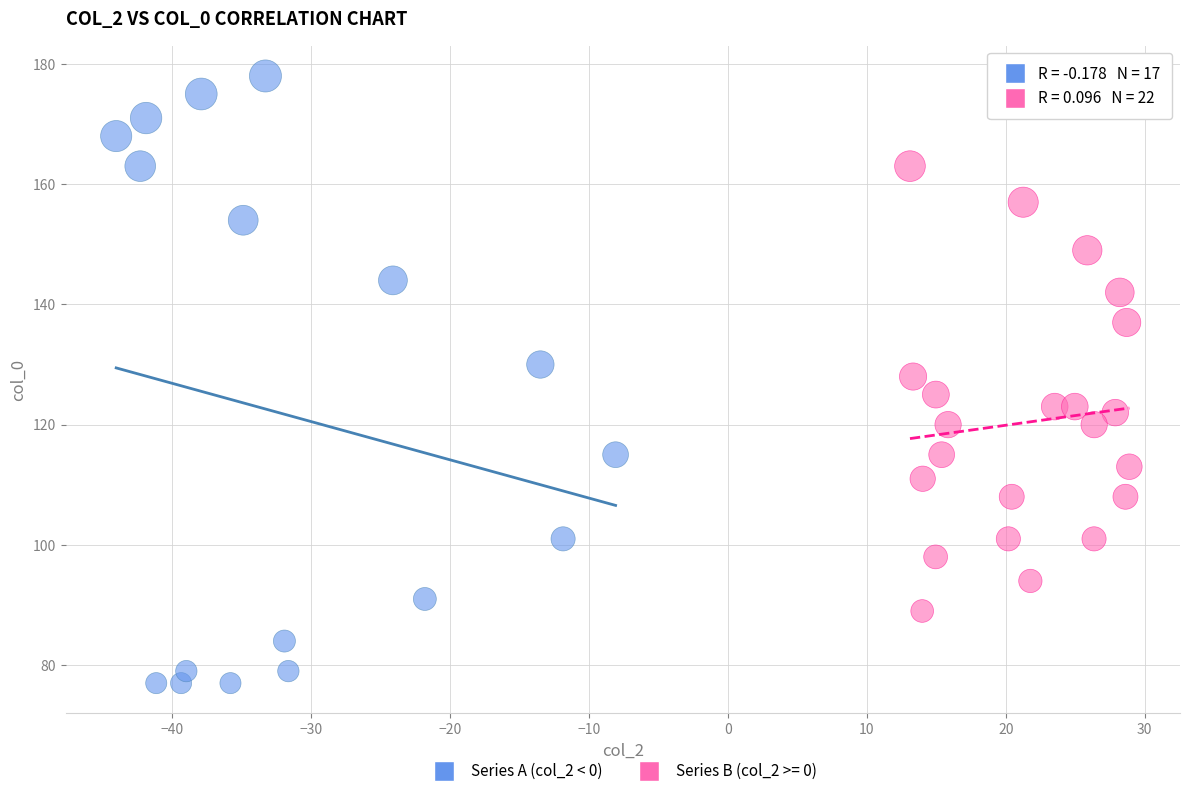

Which series contains the lowest Y value?

Series A (col_2 < 0)